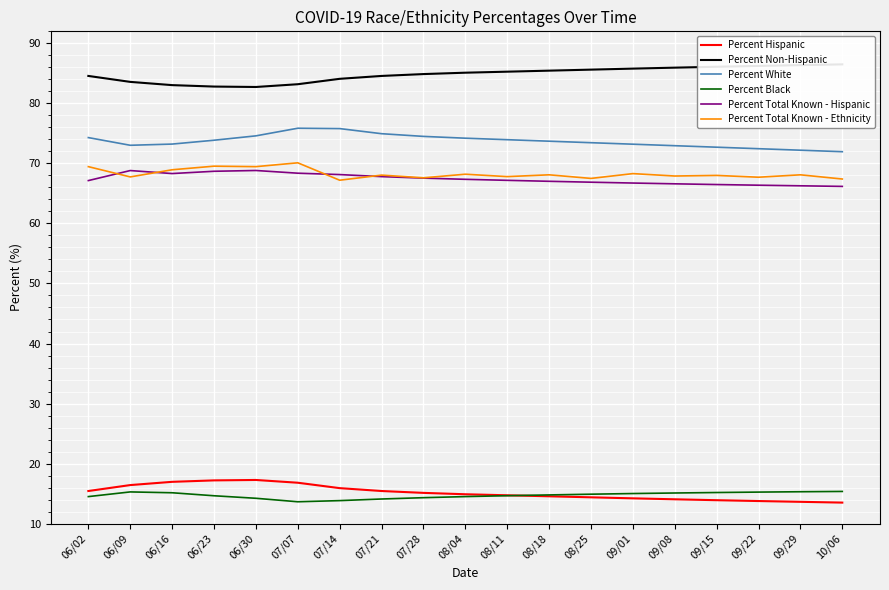

In Percent White, how many points are lower than both neighbors (excluding endpoints)?

1